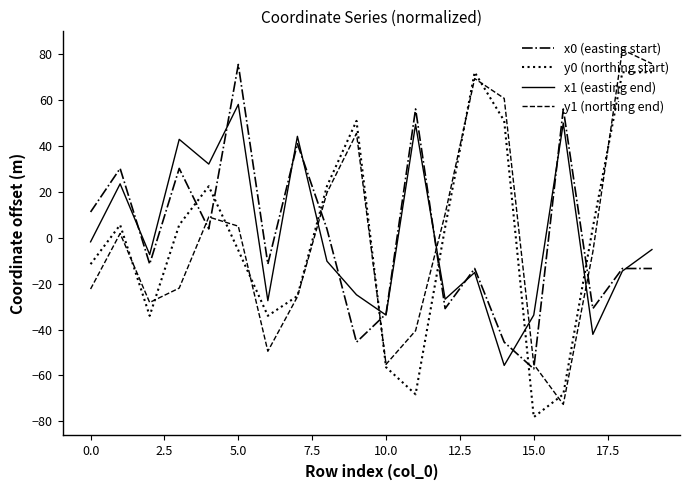

True or false: y0 (northing start) and x1 (easting end) cross at least once.

True